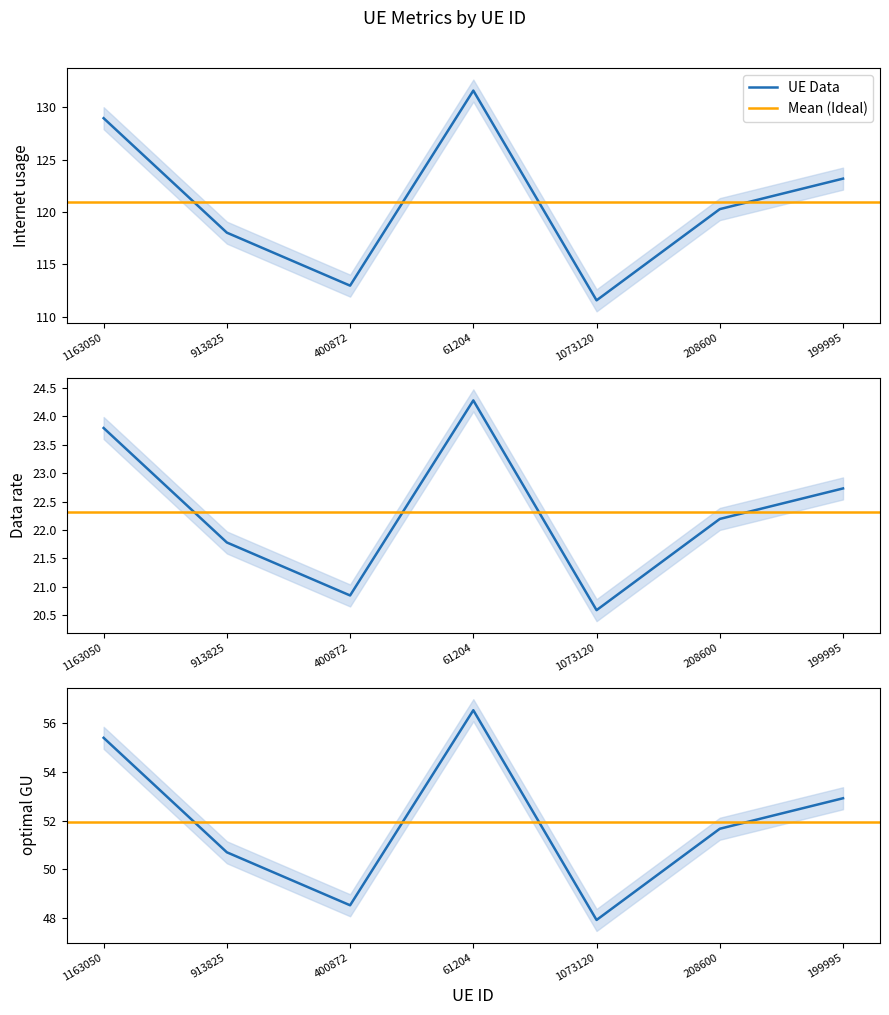

What is the average value of the optimal GU series?

52.0